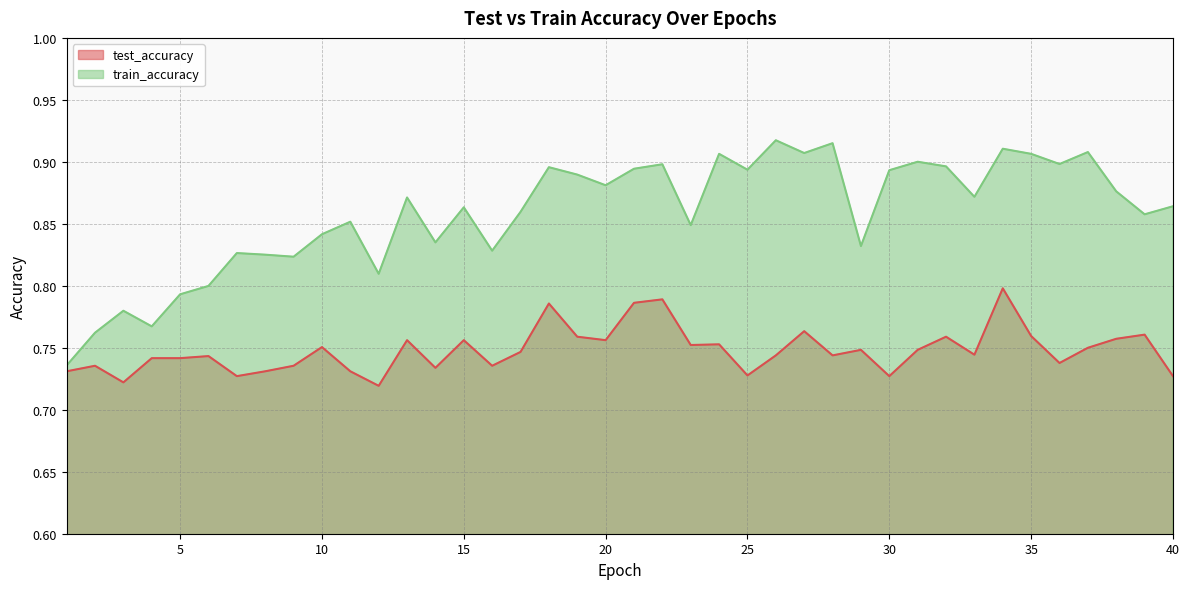

Rank the series at 16 from lowest to highest value.

test_accuracy, train_accuracy